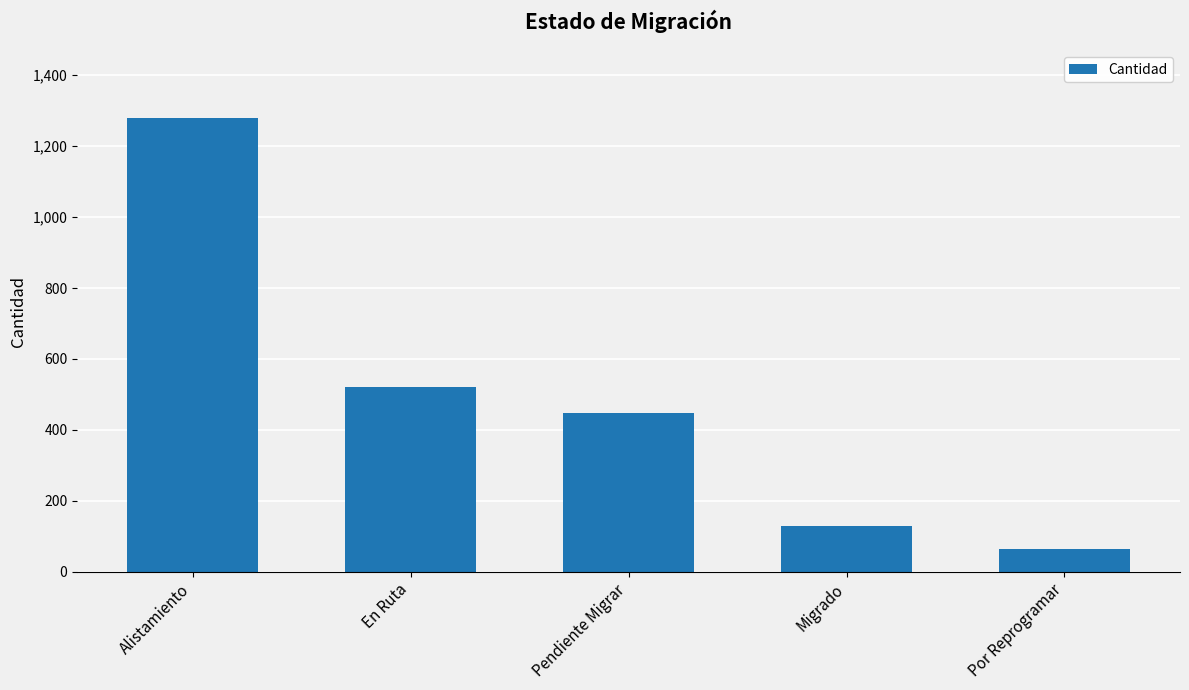

Which label corresponds to the largest value in the chart?

Alistamiento